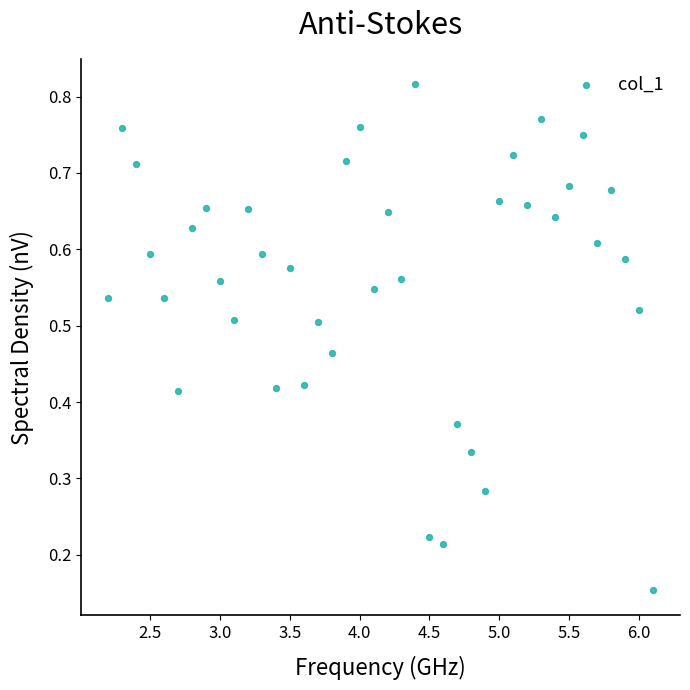

What is the range of X values (max minus min)?

3.9